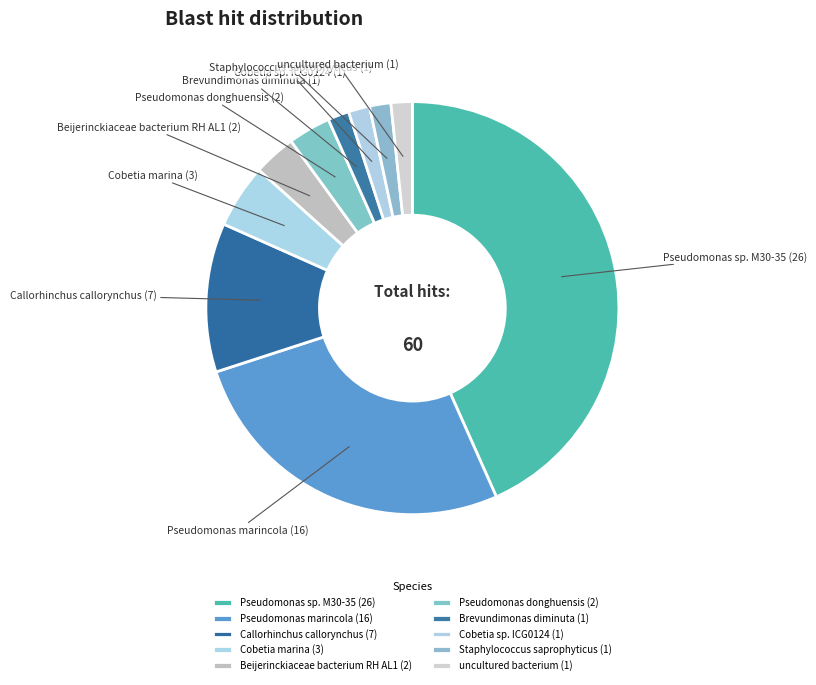

Count the number of slices in the pie.

10